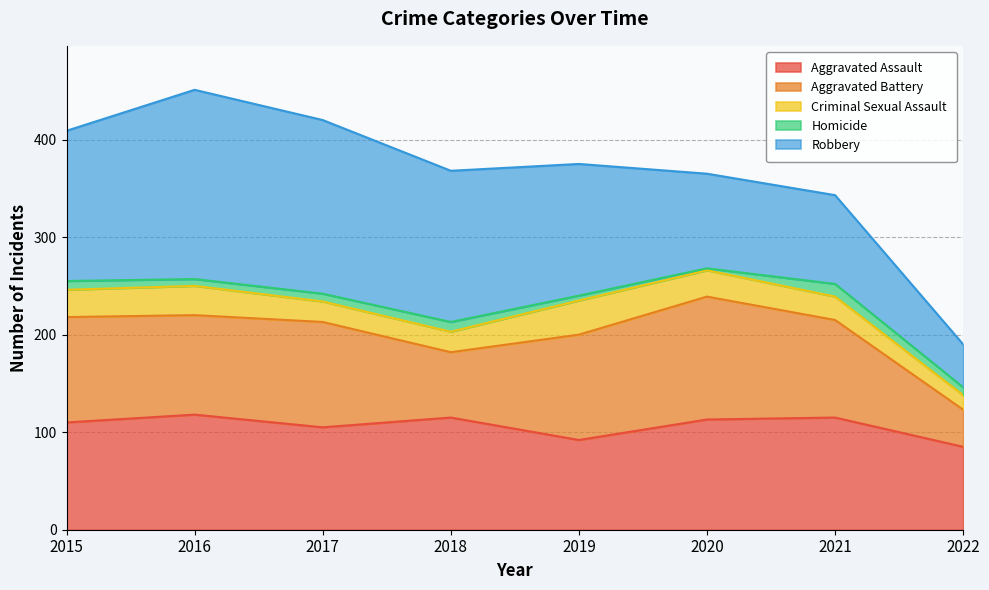

True or false: Homicide and Aggravated Assault intersect in this chart.

False